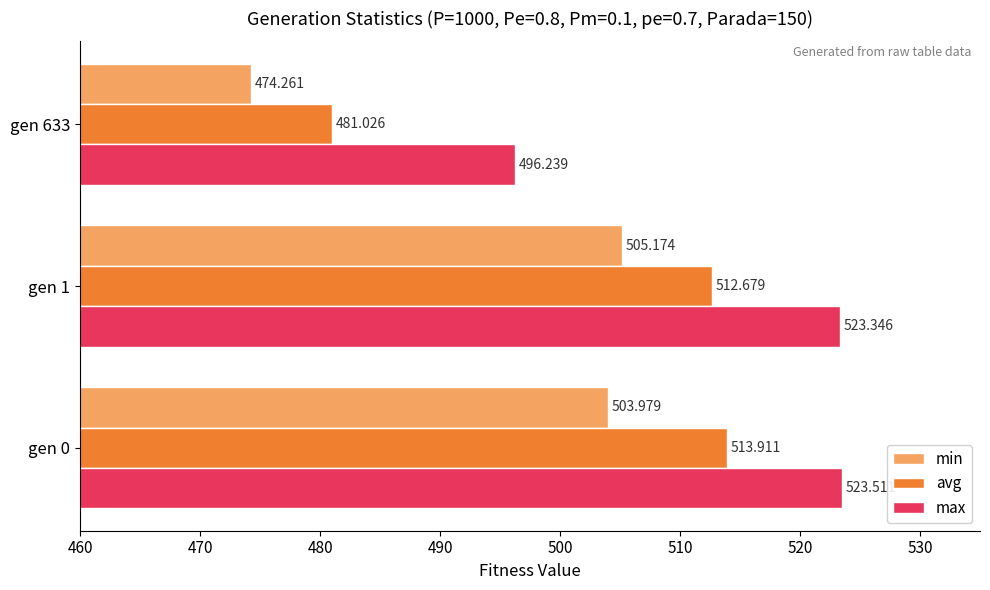

Which series has the largest total across all categories?

max